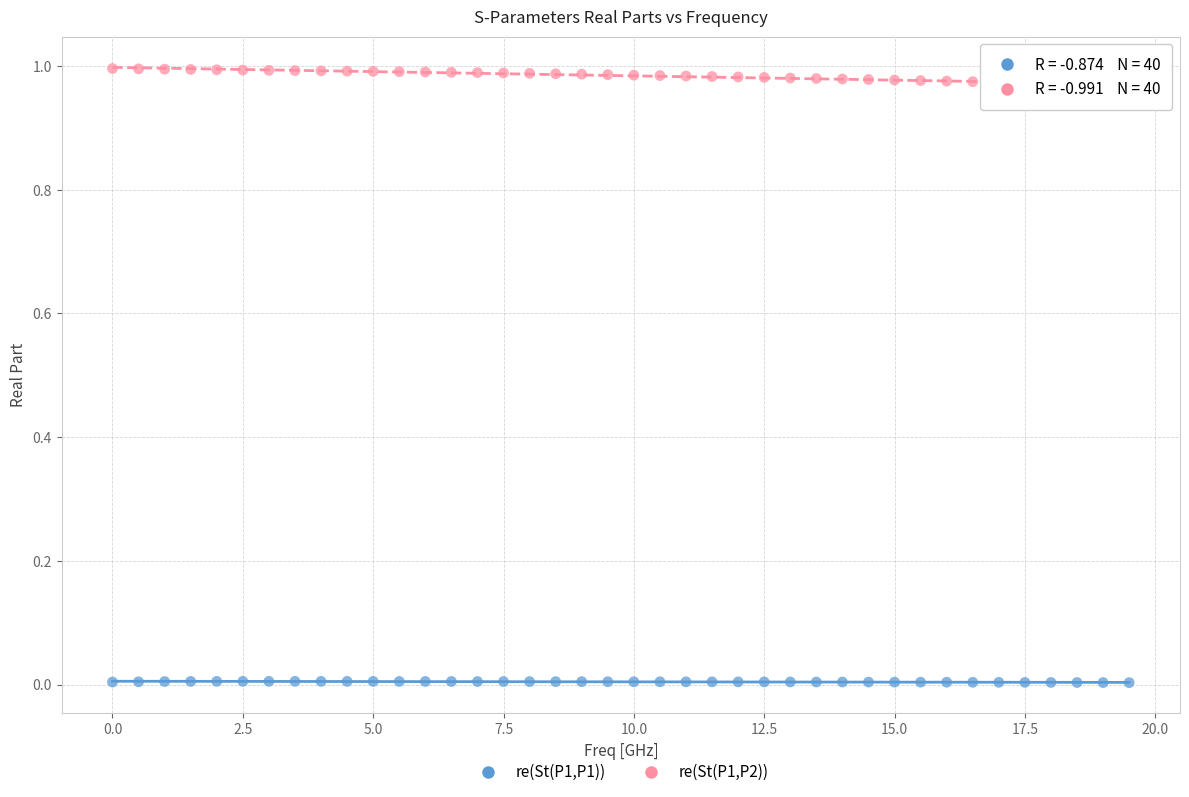

Across all data points, what is the range of X values (max minus min)?

19.5